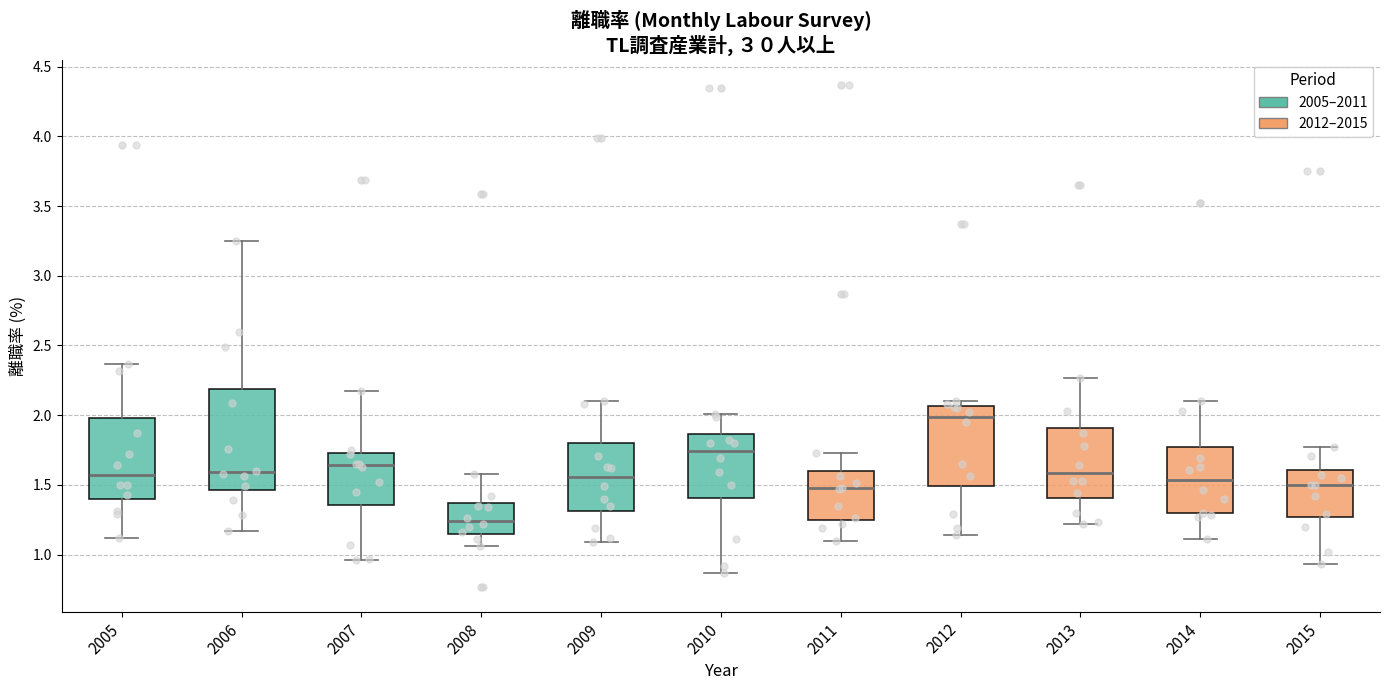

Reading left to right, transcribe this box plot: for each box, give where its median line is, the range the box spans, and where its two whiskers end, as read against the y-axis. The values are not printed on the chart, so give them approximately, as read against the axis.

2005: median 1.55, box 1.40 to 2.00, whiskers 1.10 to 2.35
2006: median 1.60, box 1.45 to 2.20, whiskers 1.15 to 3.25
2007: median 1.65, box 1.35 to 1.75, whiskers 0.95 to 2.15
2008: median 1.25, box 1.15 to 1.35, whiskers 1.05 to 1.60
2009: median 1.55, box 1.30 to 1.80, whiskers 1.10 to 2.10
2010: median 1.75, box 1.40 to 1.85, whiskers 0.85 to 2.00
2011: median 1.50, box 1.25 to 1.60, whiskers 1.10 to 1.75
2012: median 2.00, box 1.50 to 2.05, whiskers 1.15 to 2.10
2013: median 1.60, box 1.40 to 1.90, whiskers 1.20 to 2.25
2014: median 1.55, box 1.30 to 1.80, whiskers 1.10 to 2.10
2015: median 1.50, box 1.25 to 1.60, whiskers 0.95 to 1.75